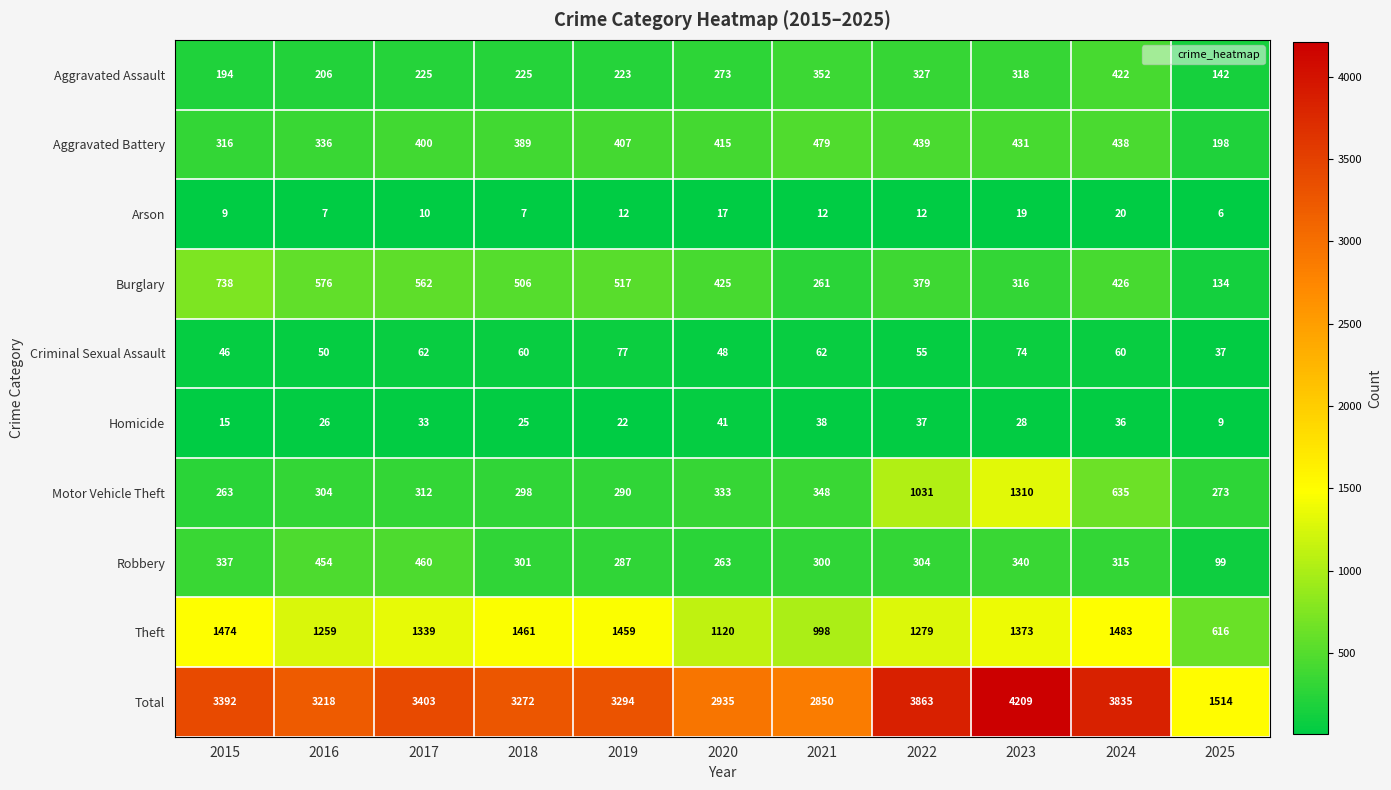

At how many categories does at least one series exceed 2373?

10